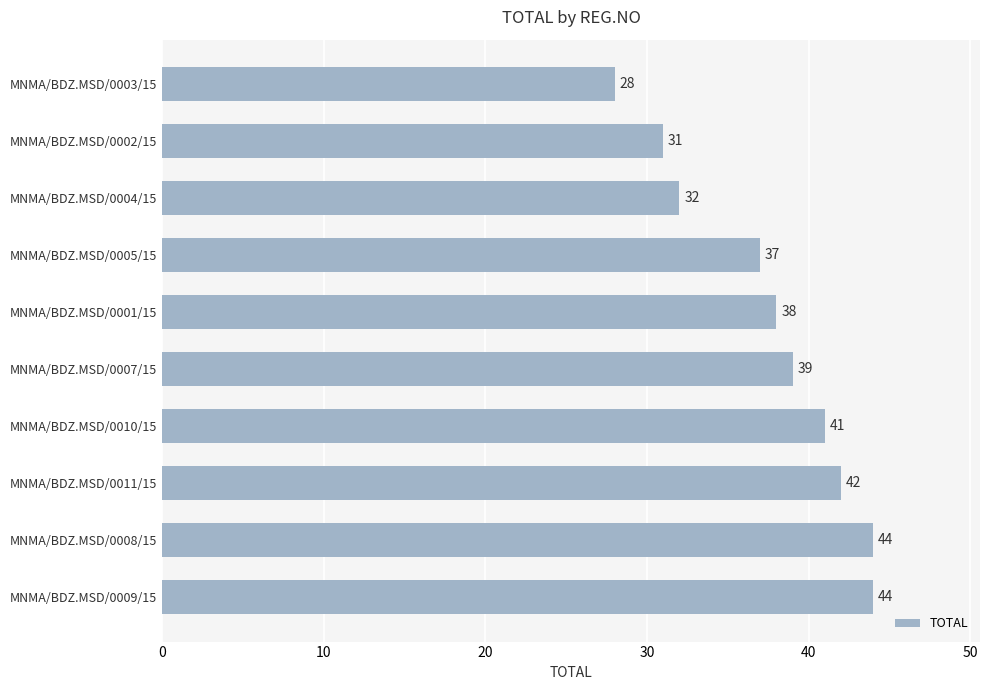

How many distinct data groups are displayed?

1